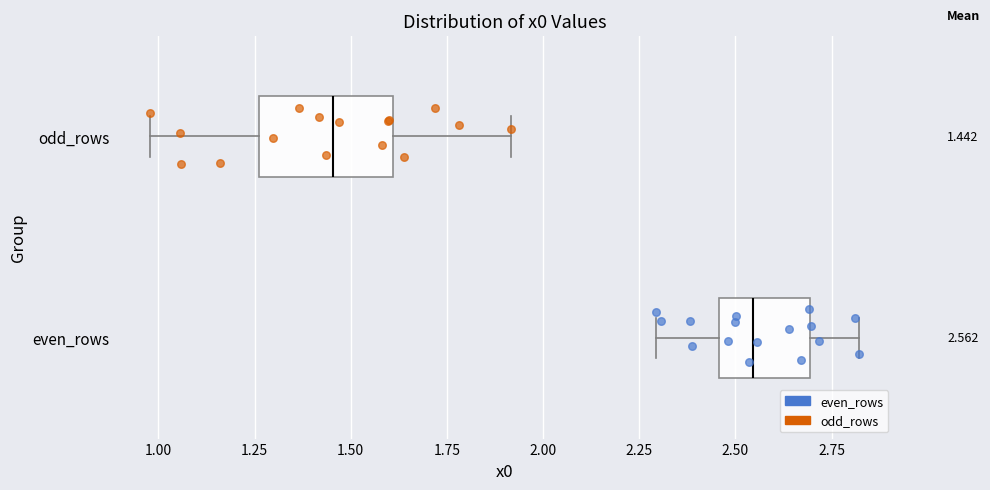

Which box has the furthest to the right median line?

even_rows